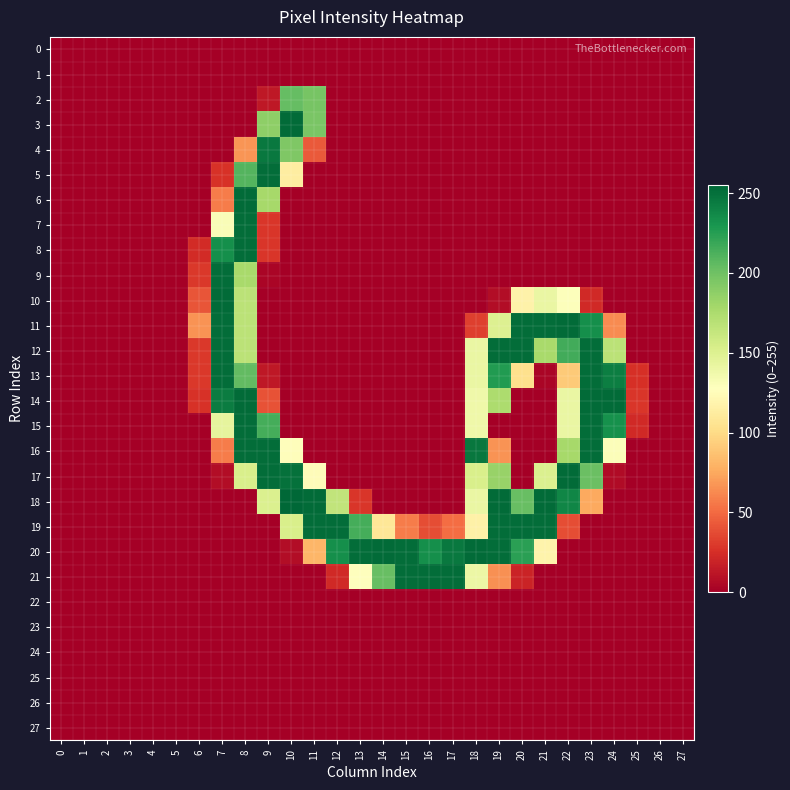

Which series has the largest total across all categories?

20